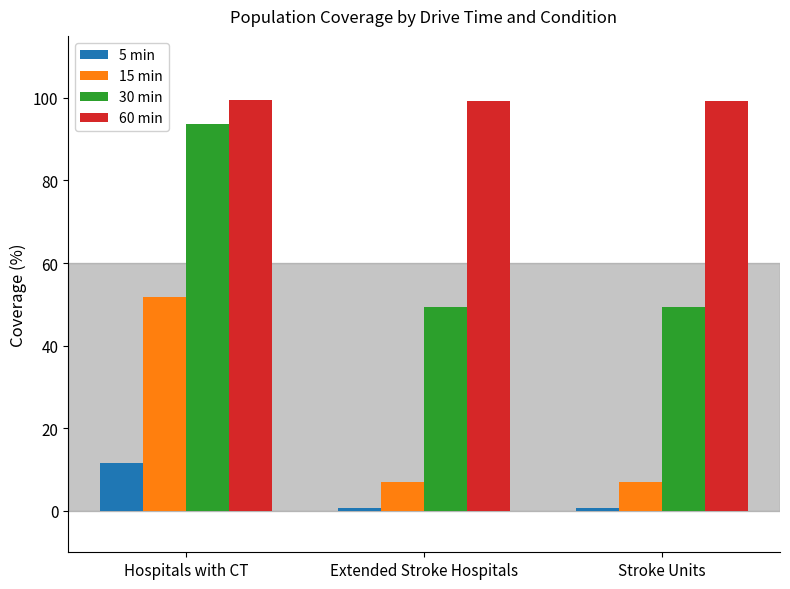

Rank the series by their maximum value, from lowest to highest.

5 min, 15 min, 30 min, 60 min